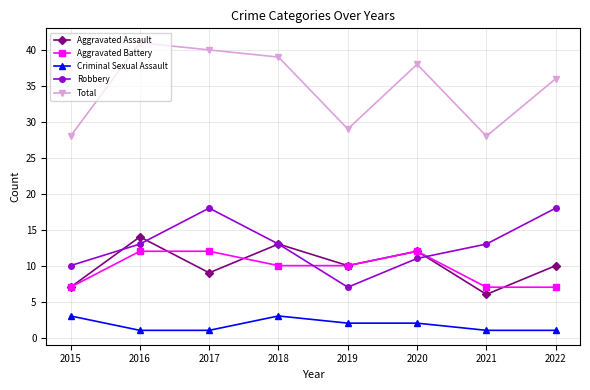

Reading right to left, list all the values displayed in this chart.

Aggravated Assault: 10	6	12	10	13	9	14	7
Aggravated Battery: 7	7	12	10	10	12	12	7
Criminal Sexual Assault: 1	1	2	2	3	1	1	3
Robbery: 18	13	11	7	13	18	13	10
Total: 36	28	38	29	39	40	41	28